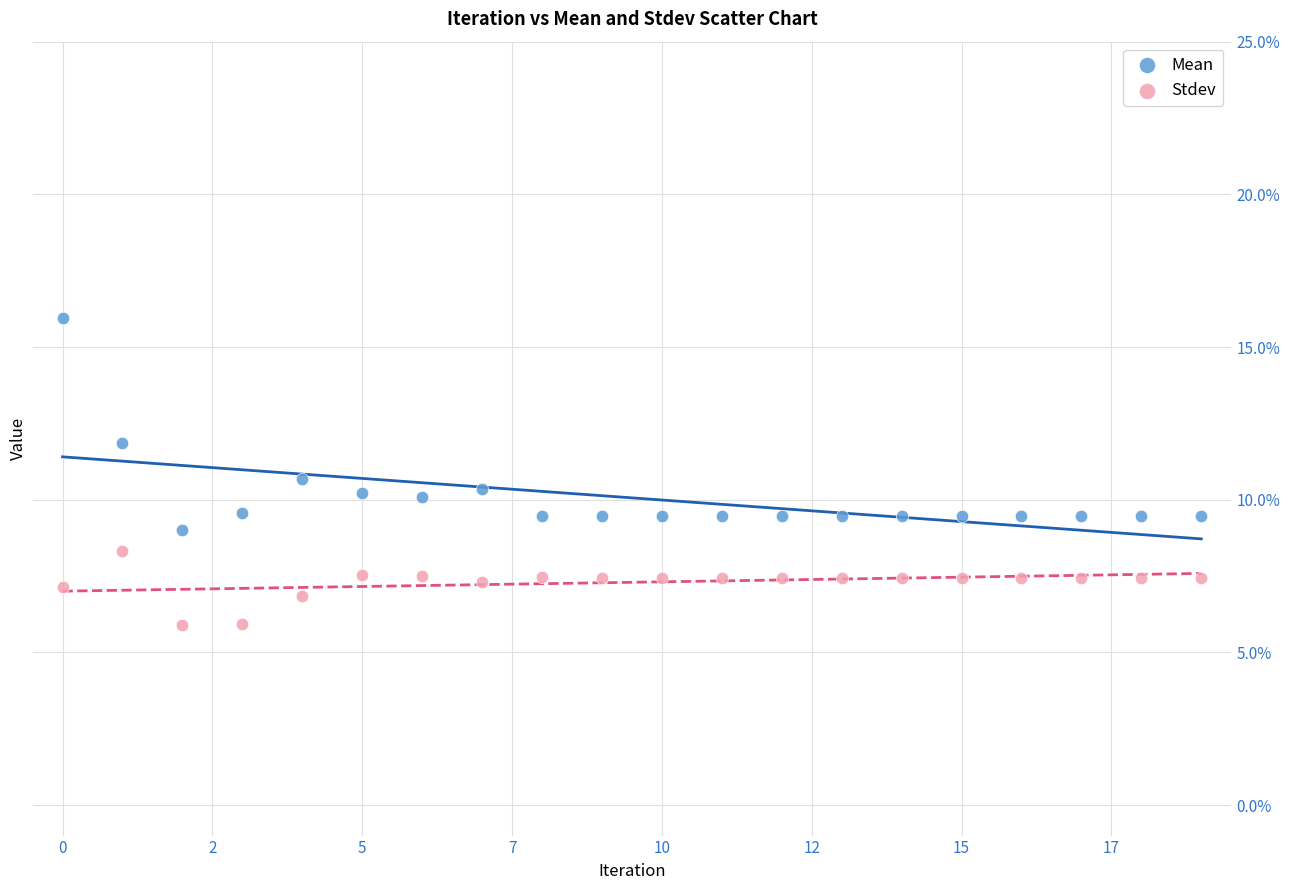

Which series has the widest spread of Y values?

Mean